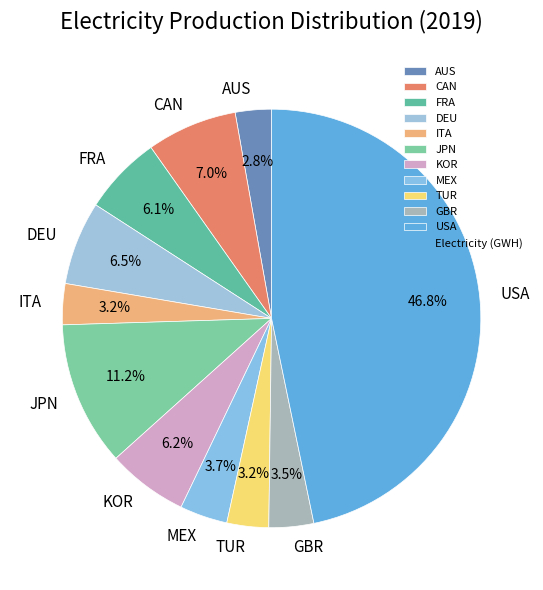

Which category has the biggest portion of the pie?

USA